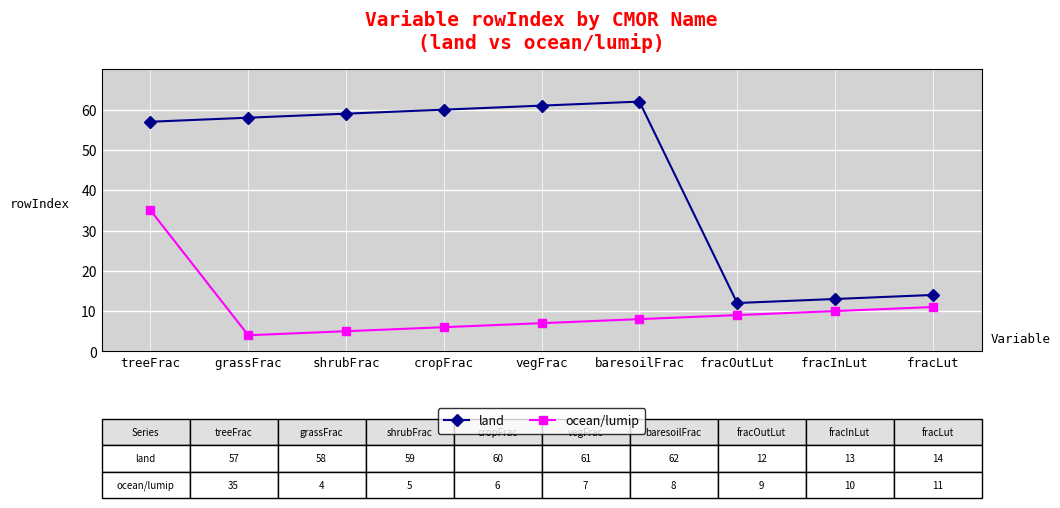

At which label does land reach its peak?

baresoilFrac